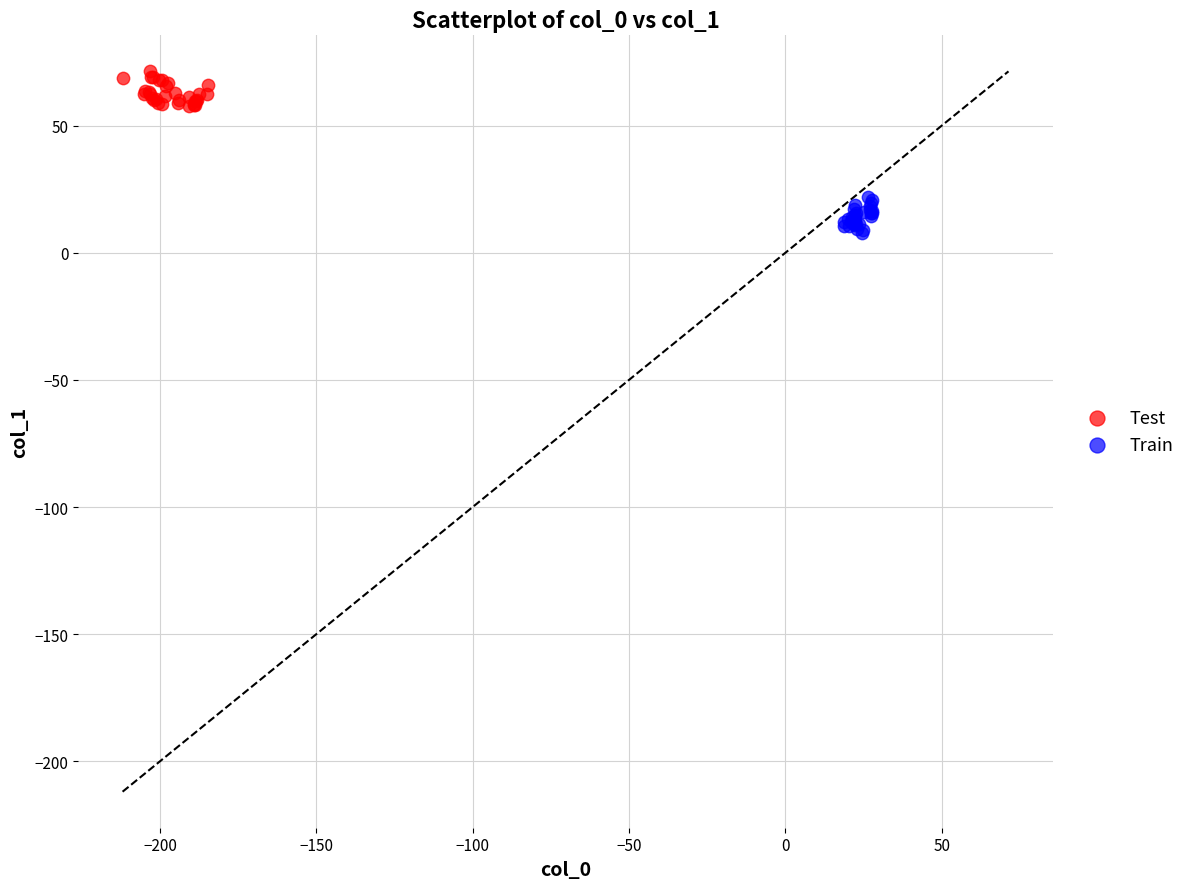

Which series reaches the minimum Y coordinate?

Train